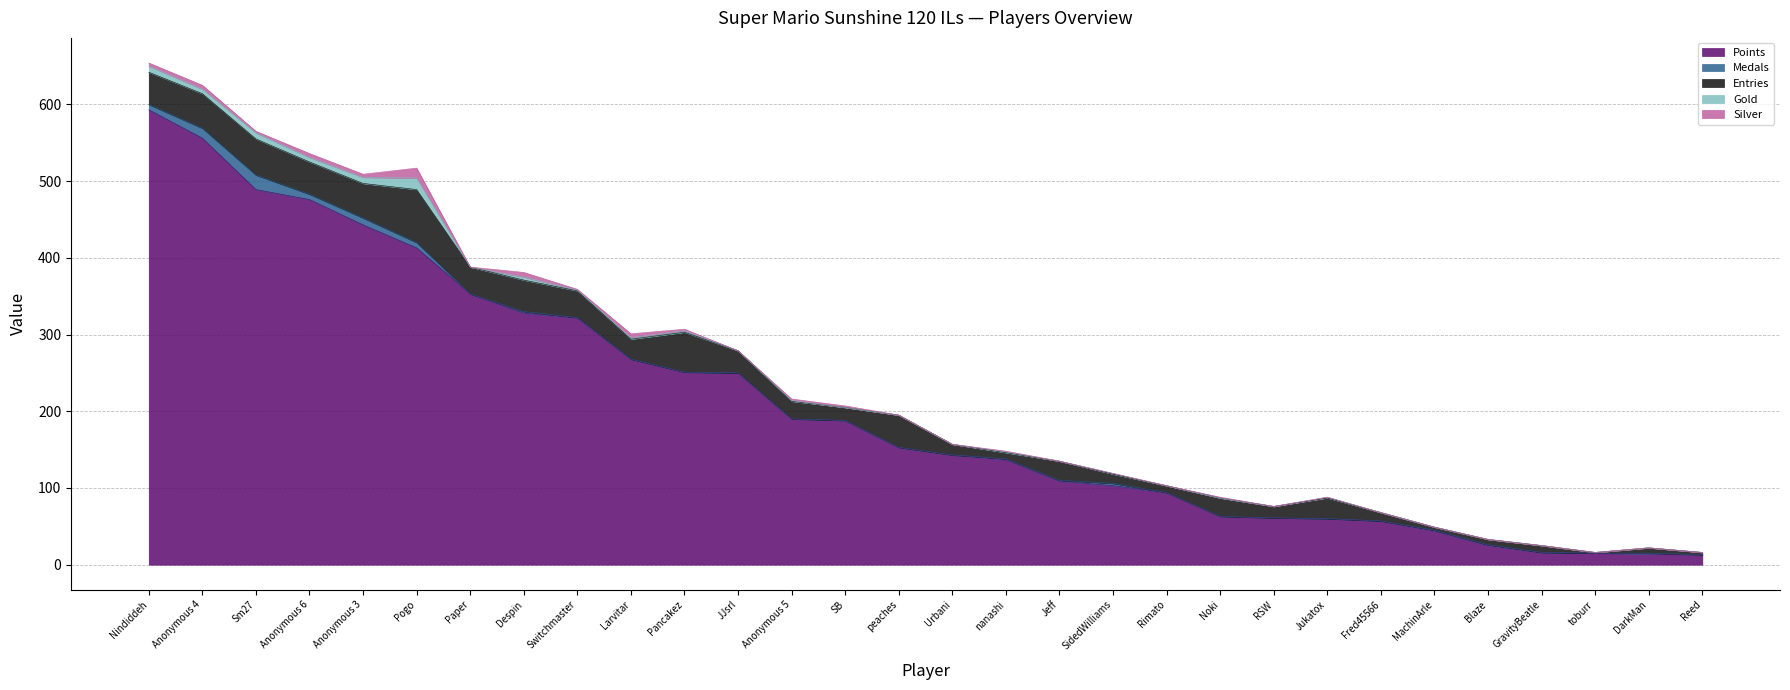

Which series has the largest range (max minus min)?

Points